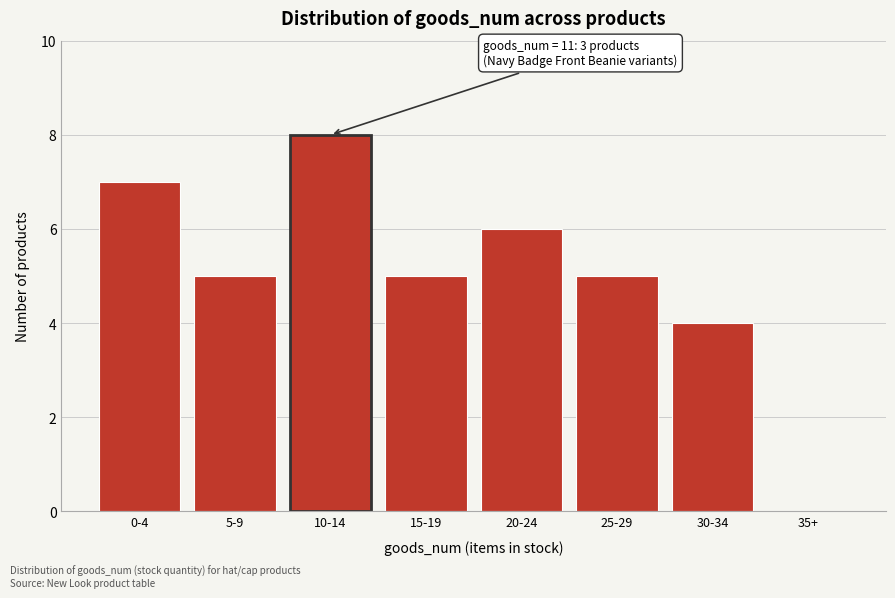

Reading left to right, transcribe all the data shown in this chart.

0-4=7	5-9=5	10-14=8	15-19=5	20-24=6	25-29=5	30-34=4	35+=0